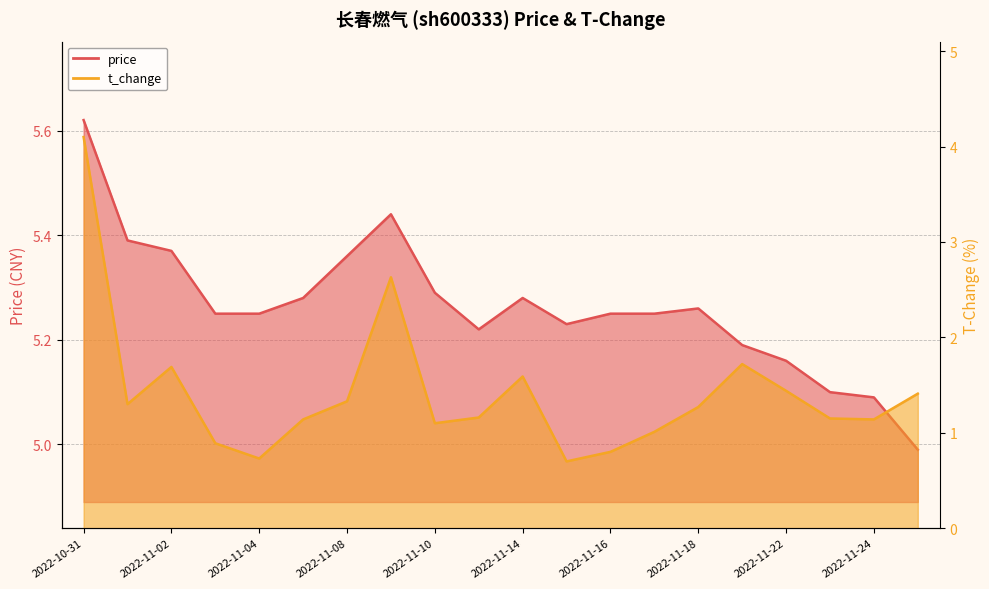

At which category does t_change reach its first local valley?

2022-11-01